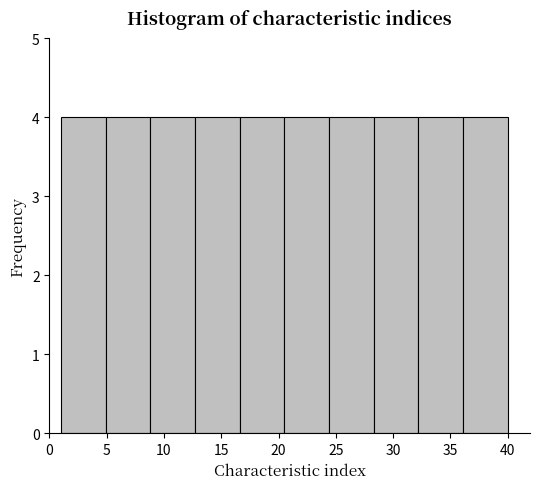

Reading left to right, list every bar in this chart as the range it spans on the x-axis followed by its height. Neither the bar edges nor the heights are printed on the chart, so give them approximately, as read against the axes.

1.0 to 4.9: 4
4.9 to 8.8: 4
8.8 to 12.7: 4
12.7 to 16.6: 4
16.6 to 20.5: 4
20.5 to 24.4: 4
24.4 to 28.3: 4
28.3 to 32.2: 4
32.2 to 36.1: 4
36.1 to 40.0: 4